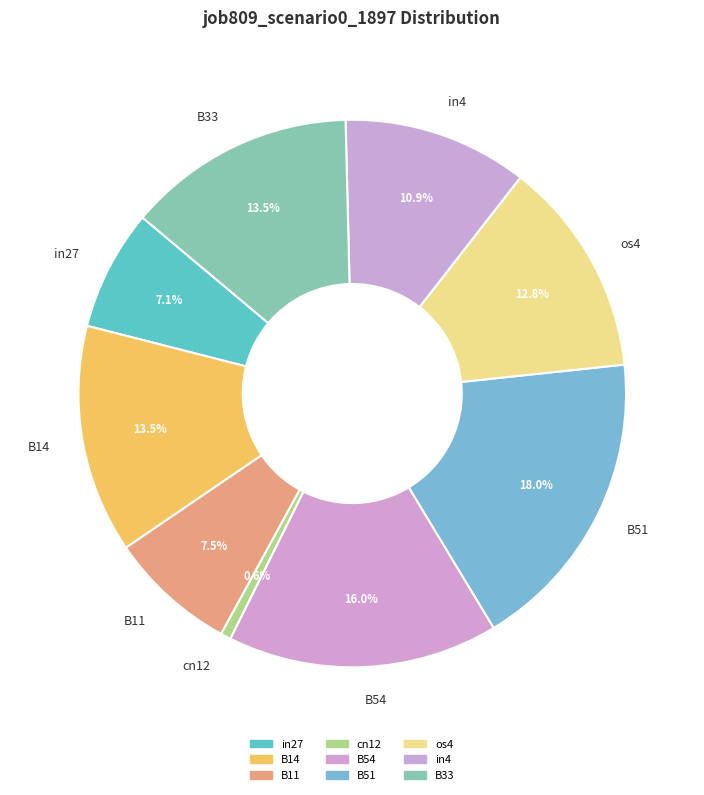

The os4 slice represents 13% of the pie. True or false?

True